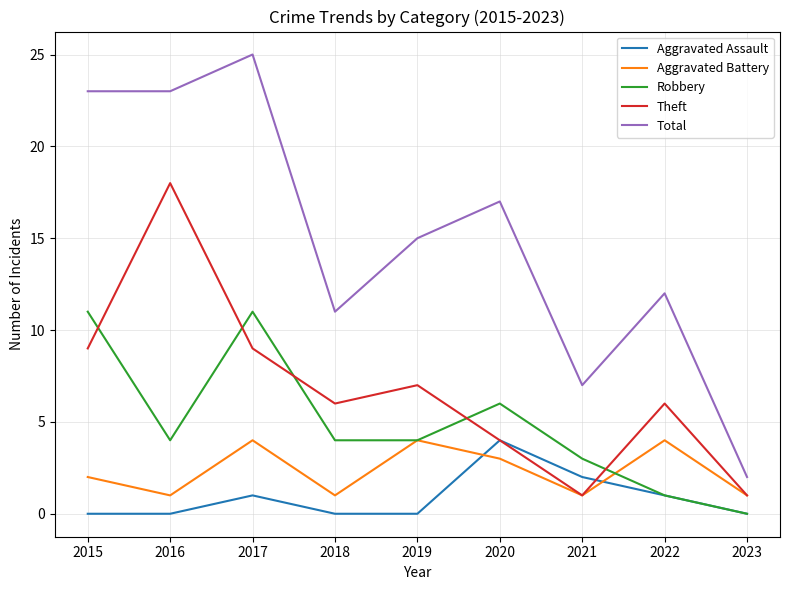

Which series has the largest total across all categories?

Total